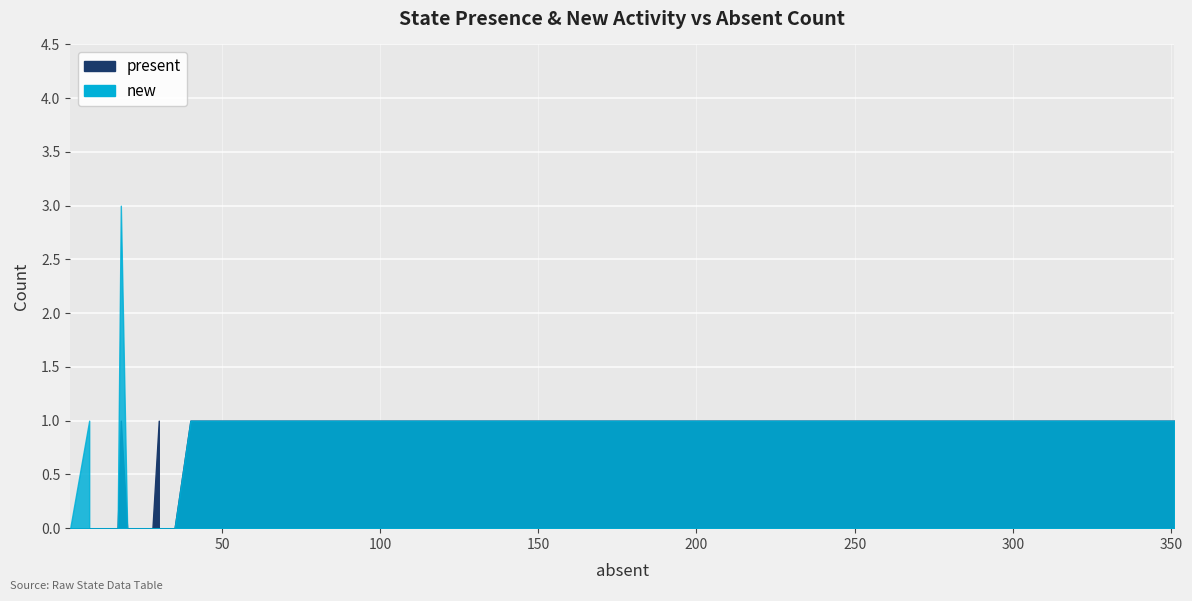

List the series in order of their overall mean, highest first.

new, present